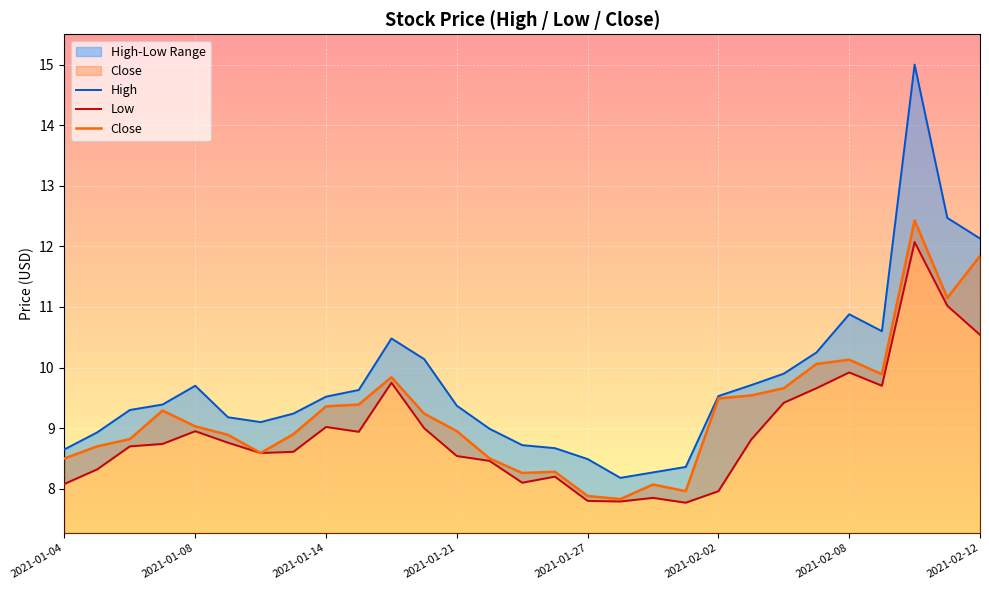

Which series has the largest total across all categories?

High